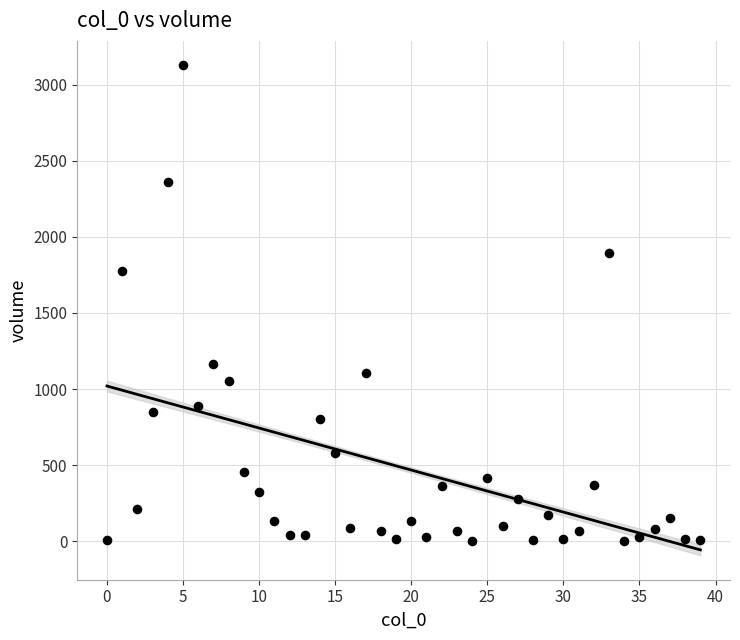

What Y value in the scatter plot is closest to 1564?

1774.9